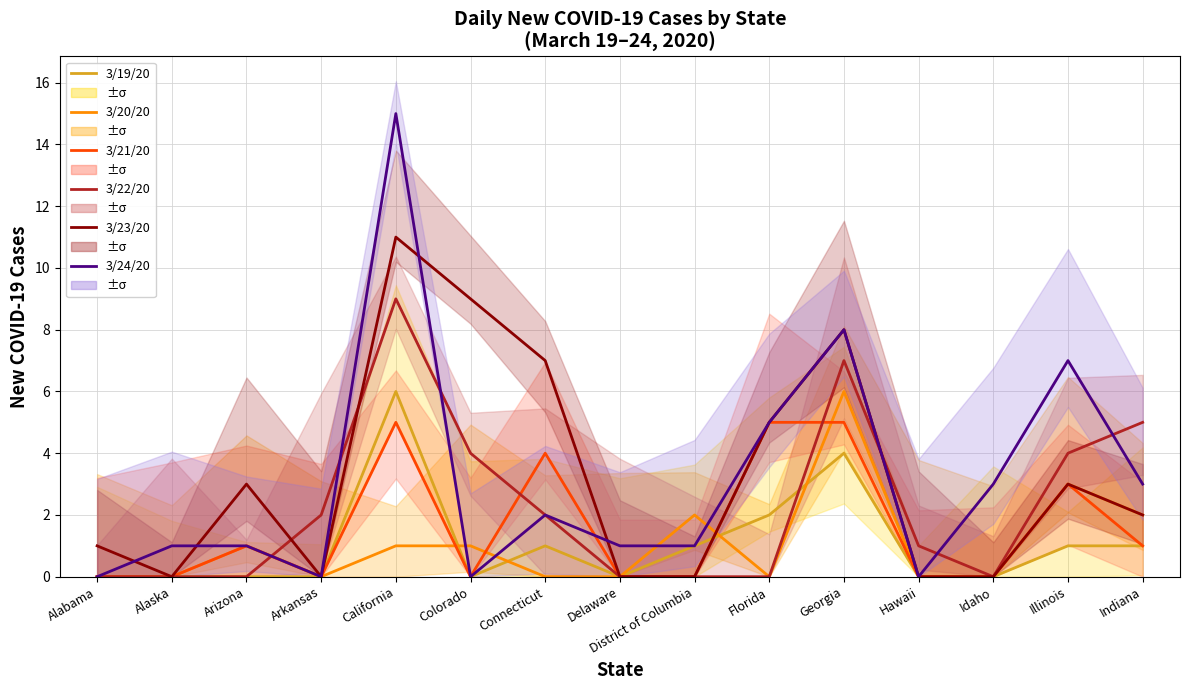

At how many categories does at least one series exceed 8?

2